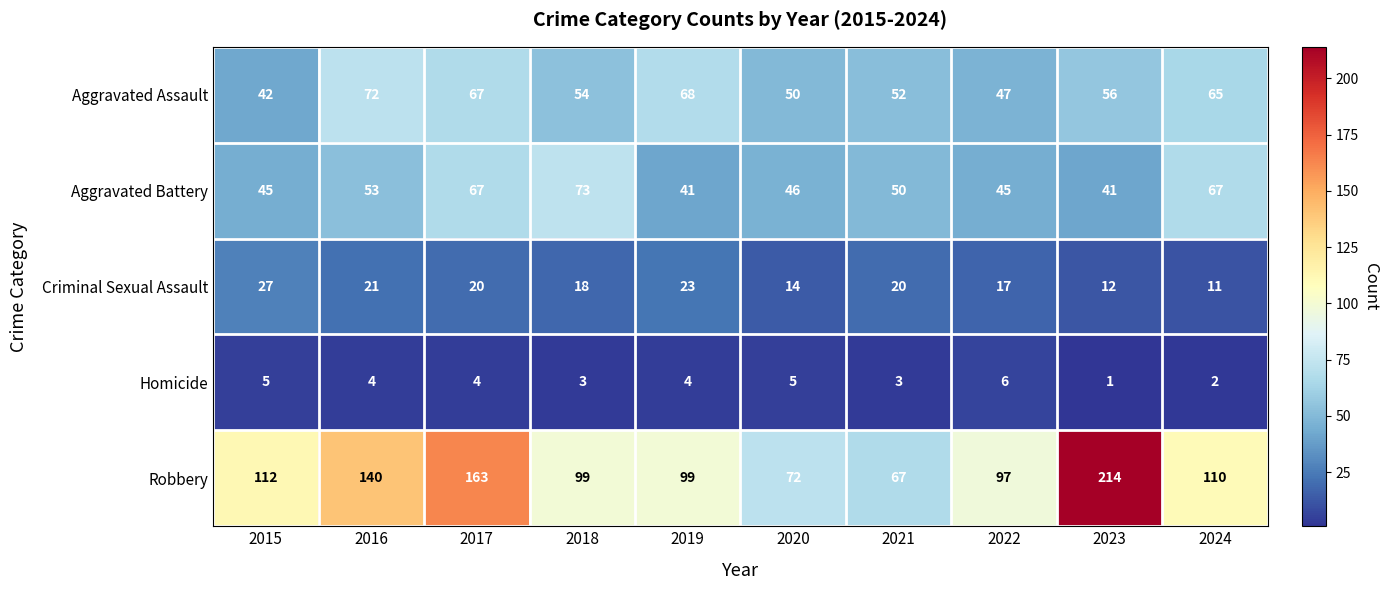

True or false: Aggravated Assault has a value of 47 at 2022.

True